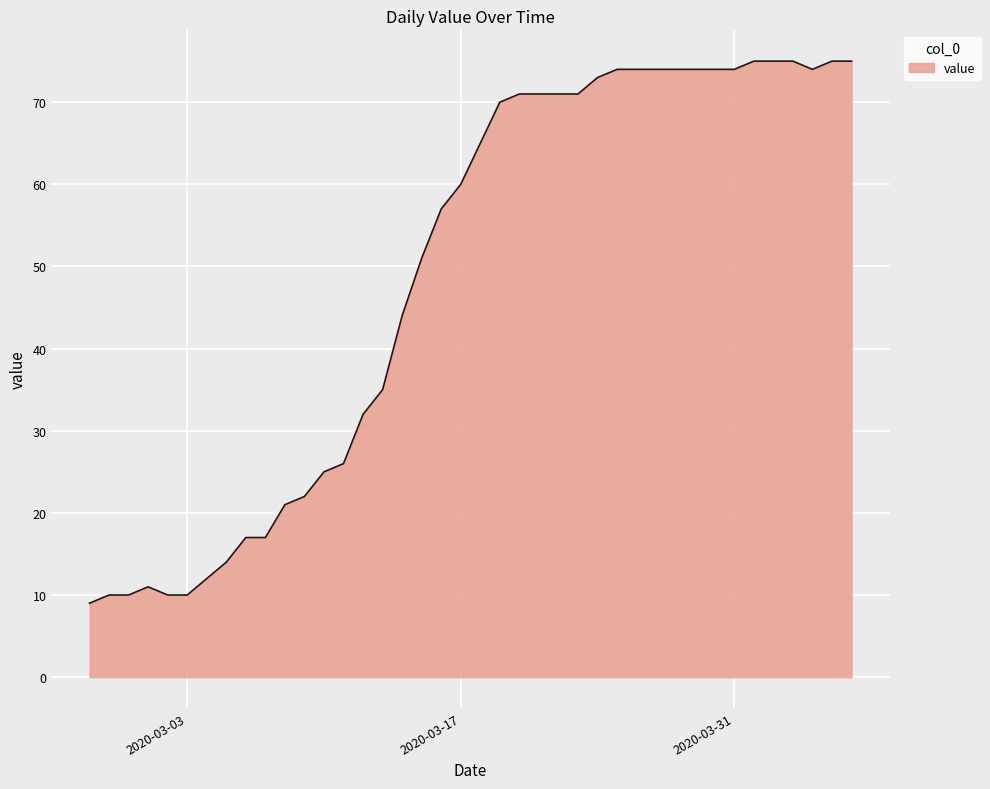

What is the sum of all values?

1952